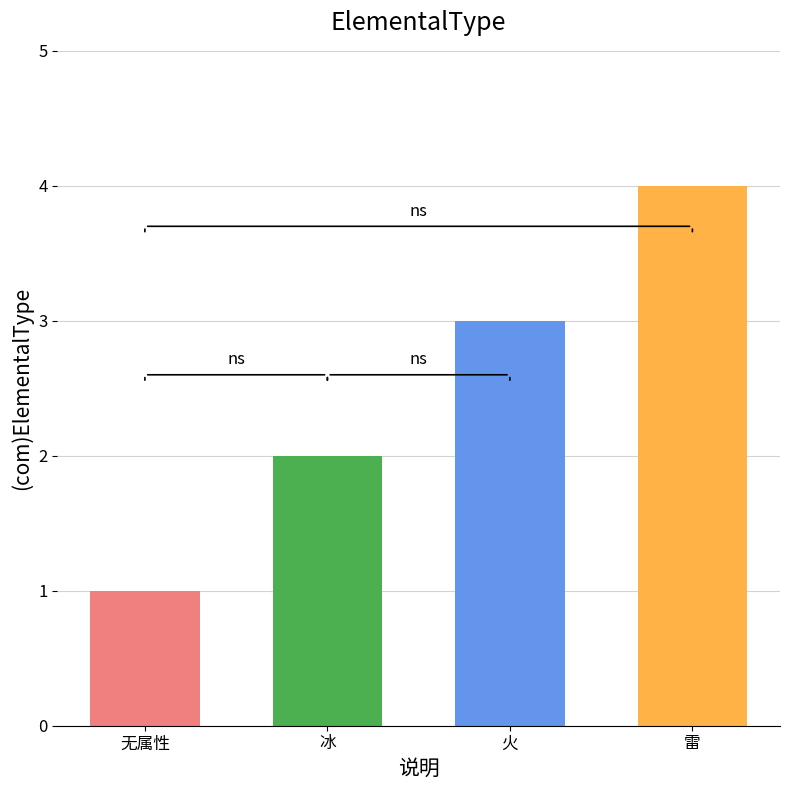

What is the minimum value shown in the chart?

1